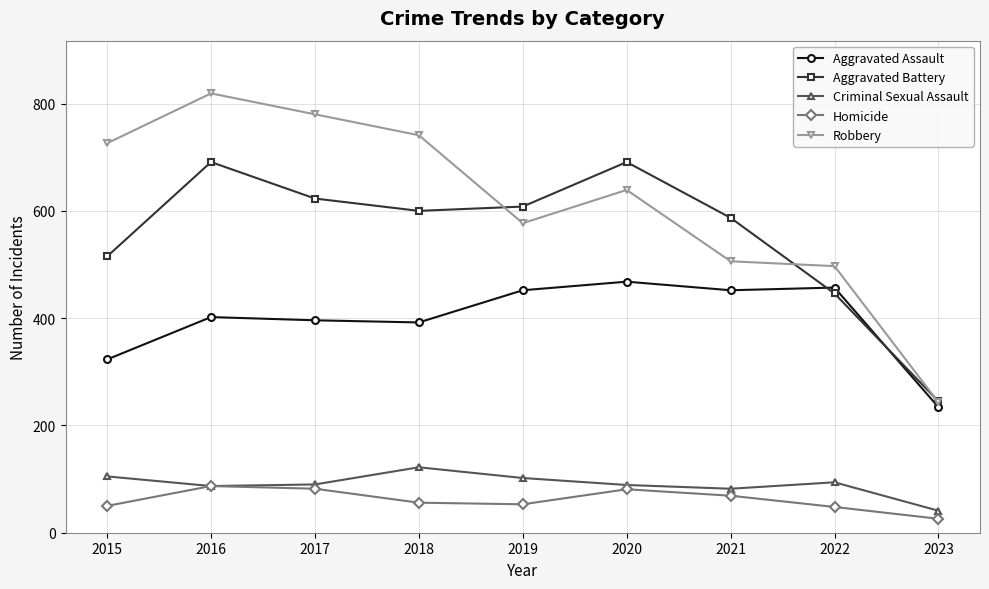

True or false: Aggravated Assault and Criminal Sexual Assault cross at least once.

False